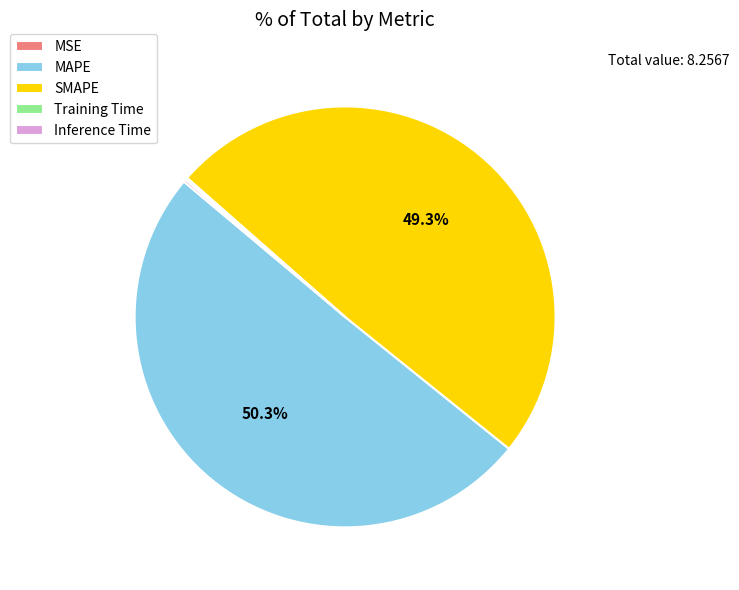

What is the majority slice?

MAPE